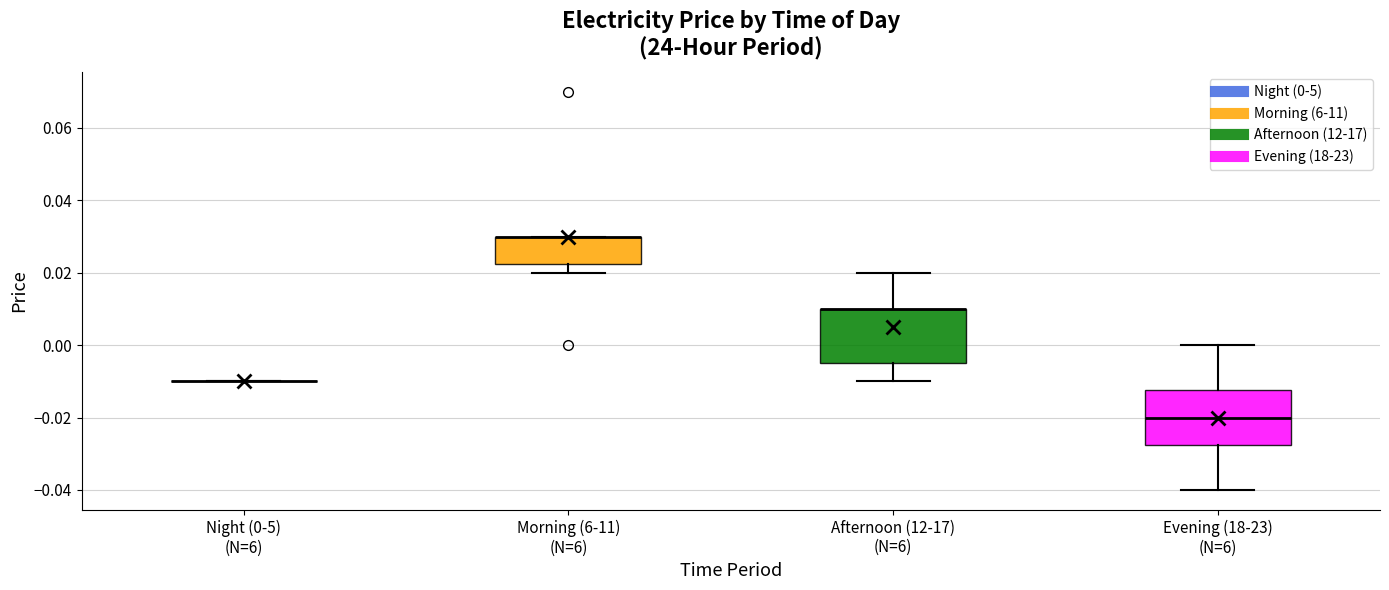

Where is the lower edge of the box for Evening (18-23) (N=6) on the y-axis? The values are not printed on the chart, so give them approximately, as read against the axis.

-0.028